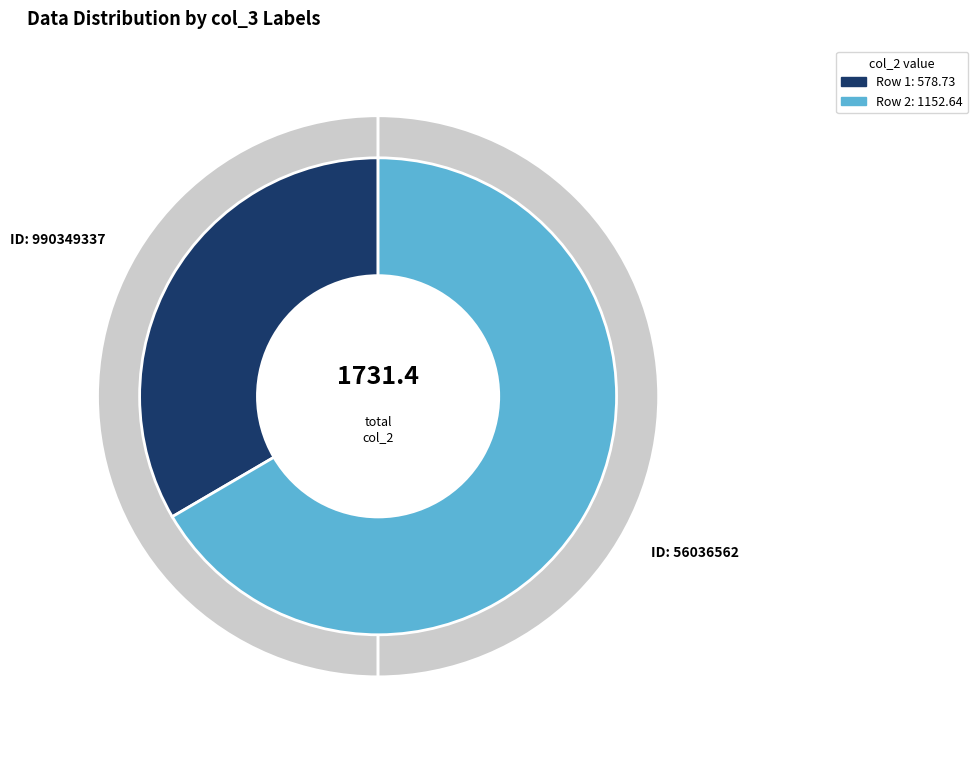

Does any single category account for the majority?

Yes